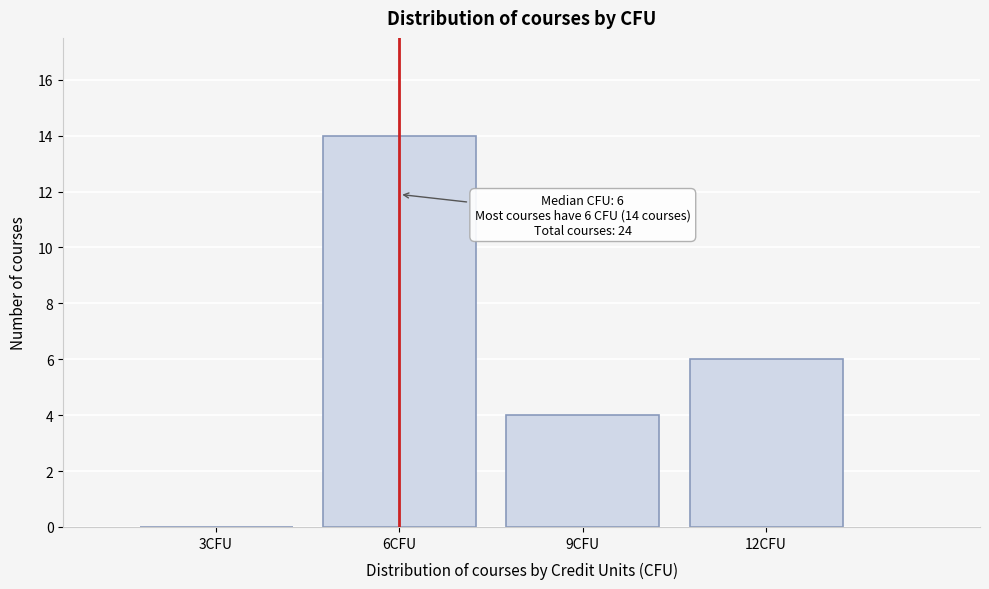

Reading left to right, what are all the values shown in this chart?

3CFU=0	6CFU=14	9CFU=4	12CFU=6